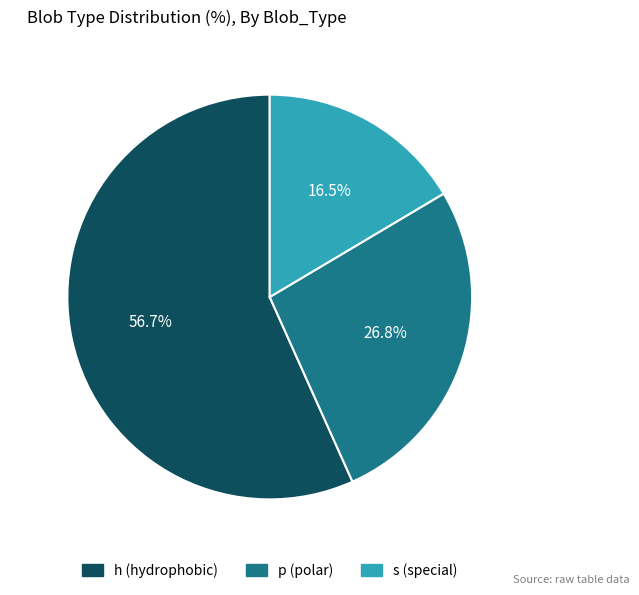

Is it true that h is 57% of the pie?

True